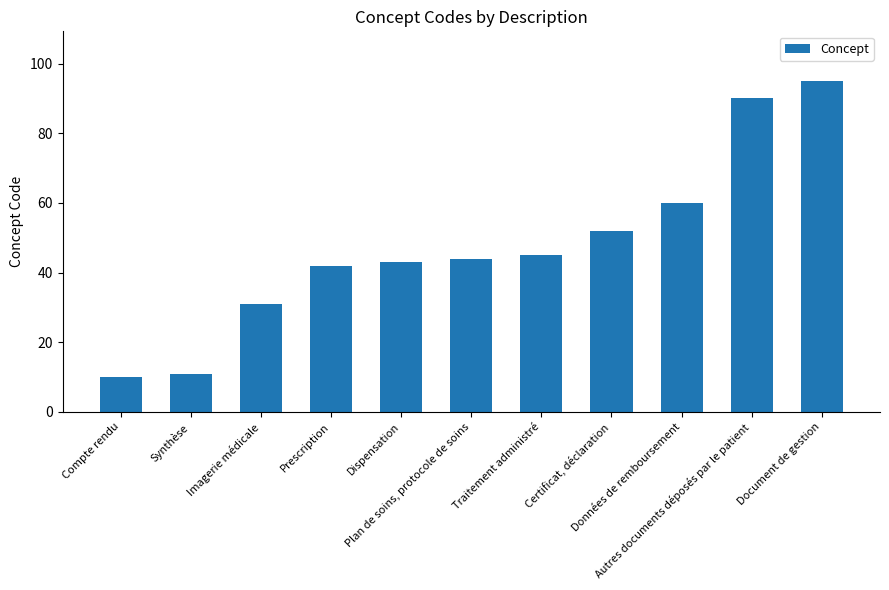

At which category does the chart reach its minimum across all series?

Compte rendu